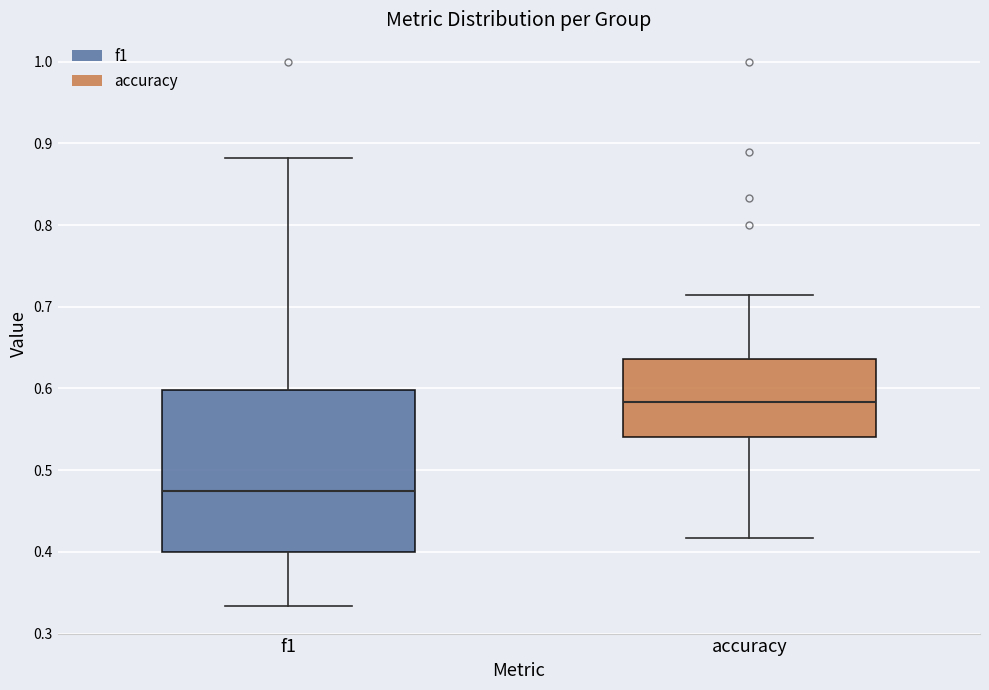

Reading left to right, read every box against the y-axis: the position of its median line, the range the box covers, and the ends of its whiskers. The values are not printed on the chart, so give them approximately, as read against the axis.

f1: median 0.47, box 0.40 to 0.60, whiskers 0.33 to 0.88
accuracy: median 0.58, box 0.54 to 0.64, whiskers 0.42 to 0.71